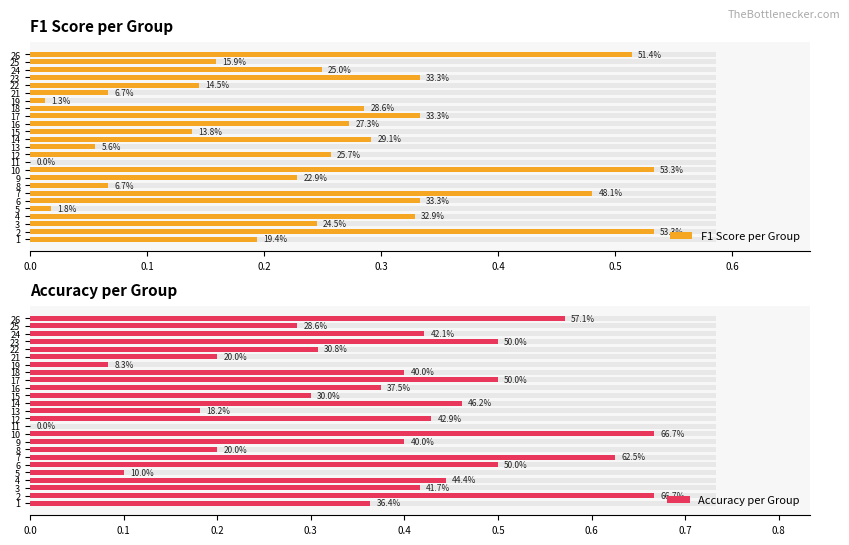

At 3, list the series in order from smallest to largest.

F1 Score per Group, Accuracy per Group